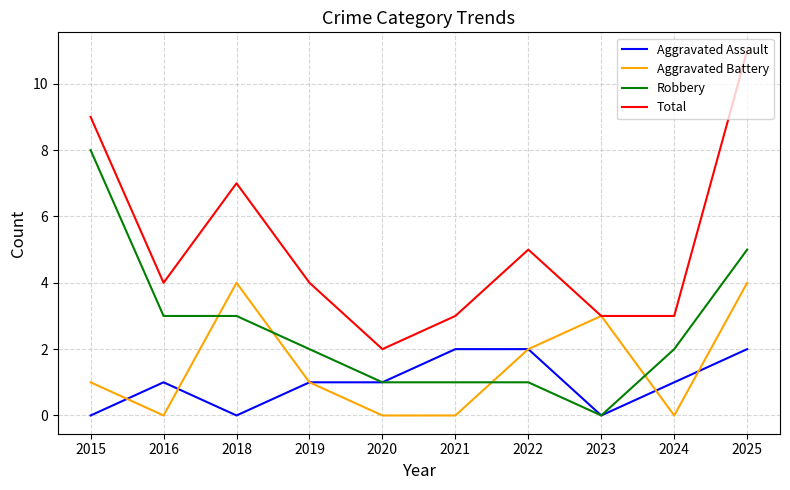

How many Aggravated Battery values are between 0 and 3?

8